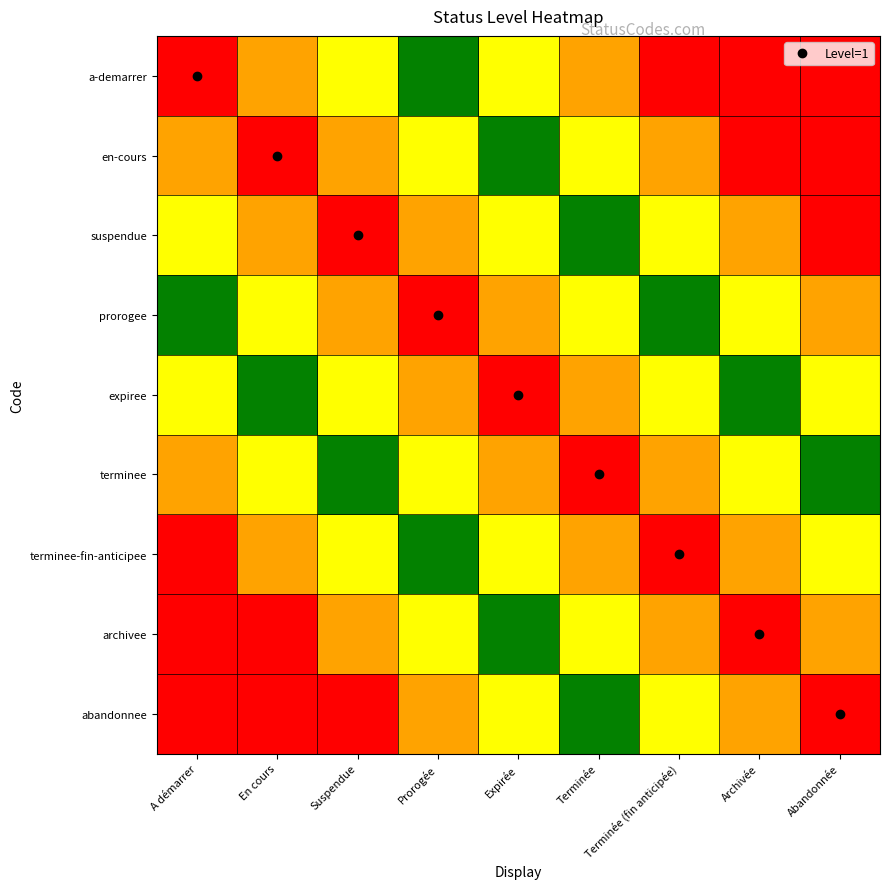

At which category does the chart reach its peak across all series?

A démarrer